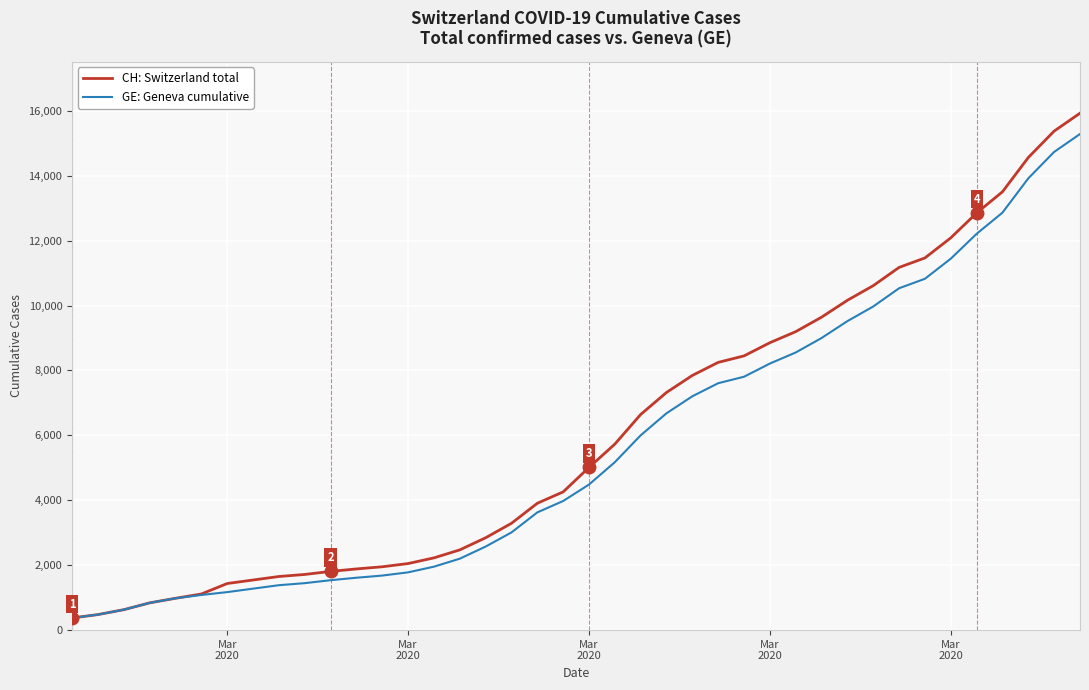

What is the minimum value for CH: Switzerland total?

375